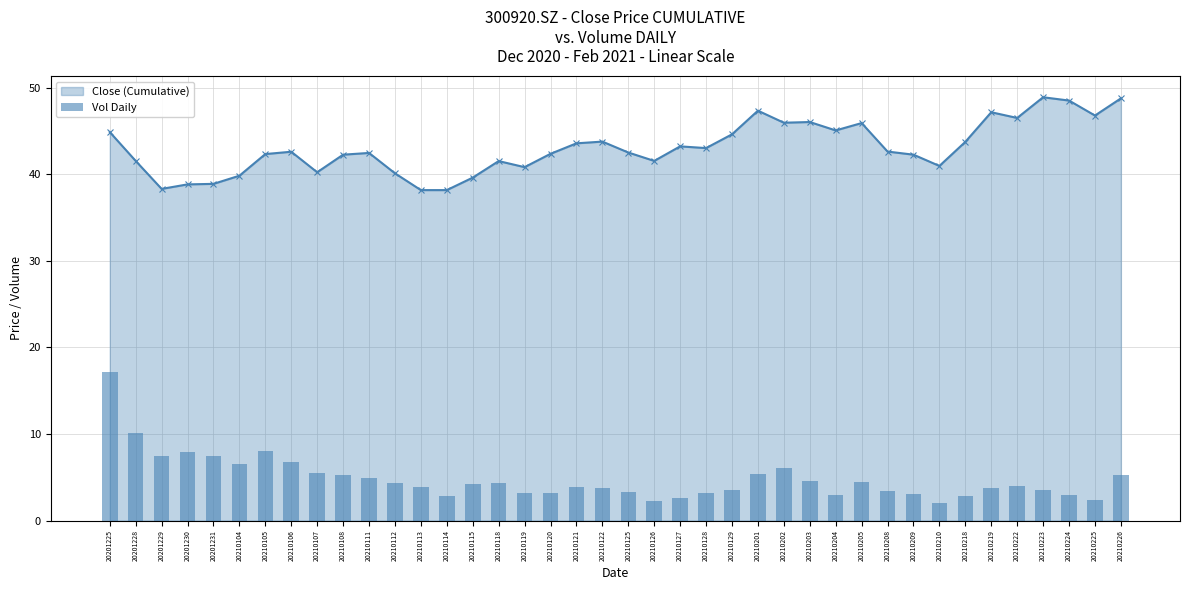

True or false: Close (Cumulative) has a value of 65.7 at 20210128.

False